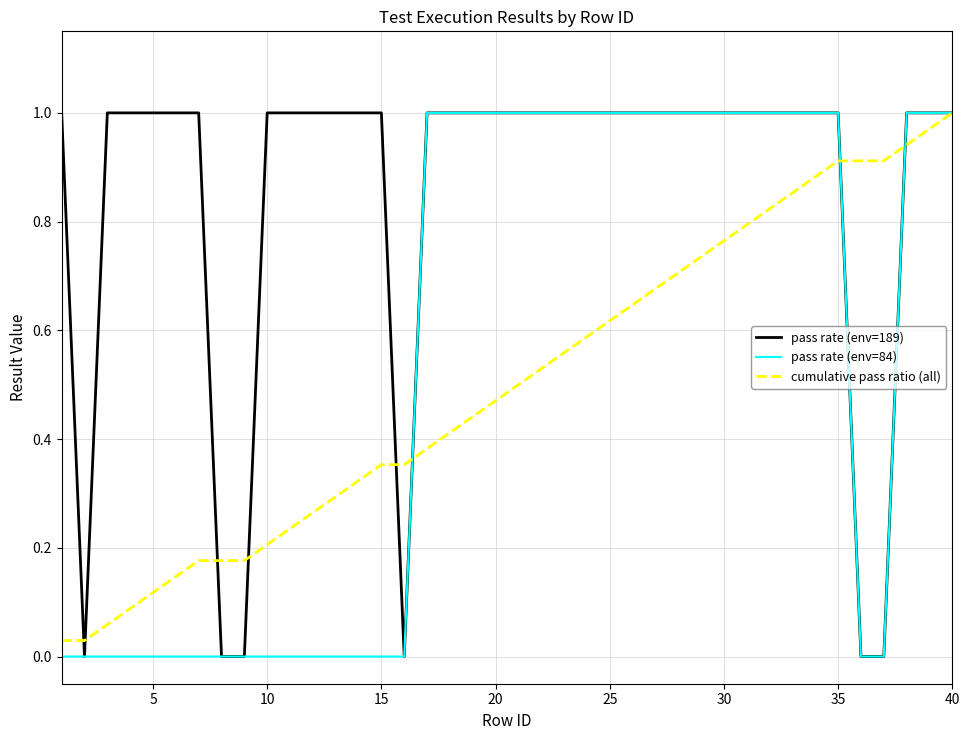

True or false: pass rate (env=189) and cumulative pass ratio (all) intersect in this chart.

True